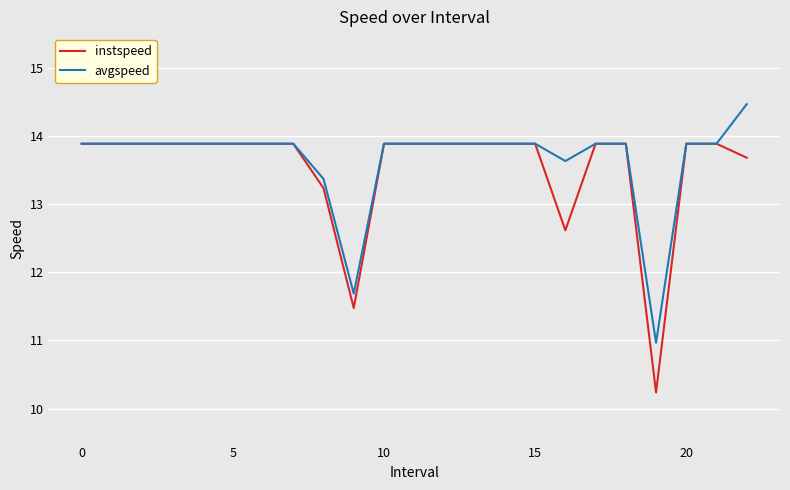

Which series has the largest range (max minus min)?

instspeed